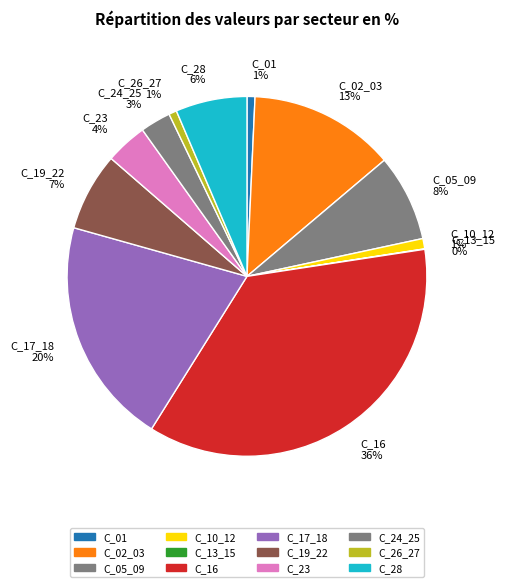

To the nearest percent, what percentage of the pie is C_10_12?

1%